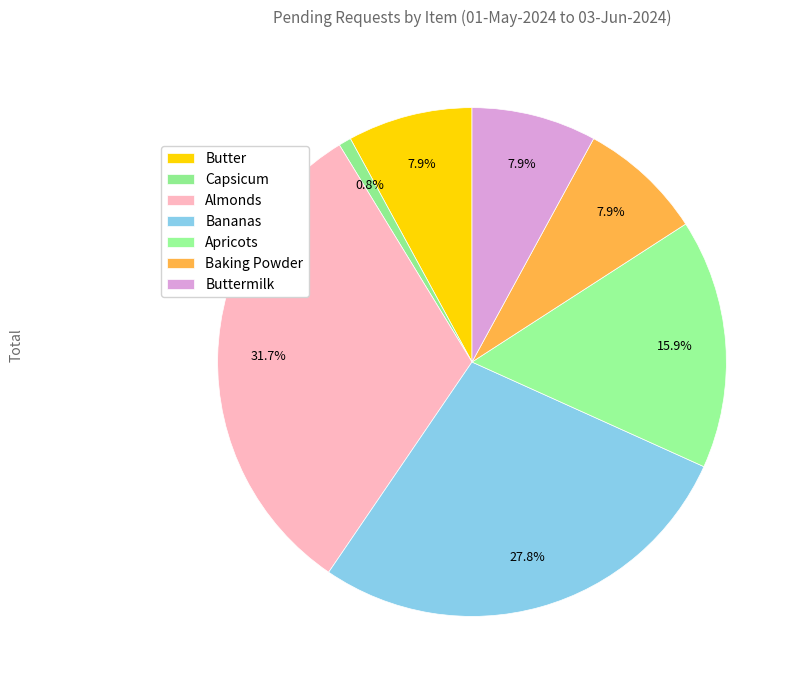

True or false: Apricots accounts for 16% of the total.

True